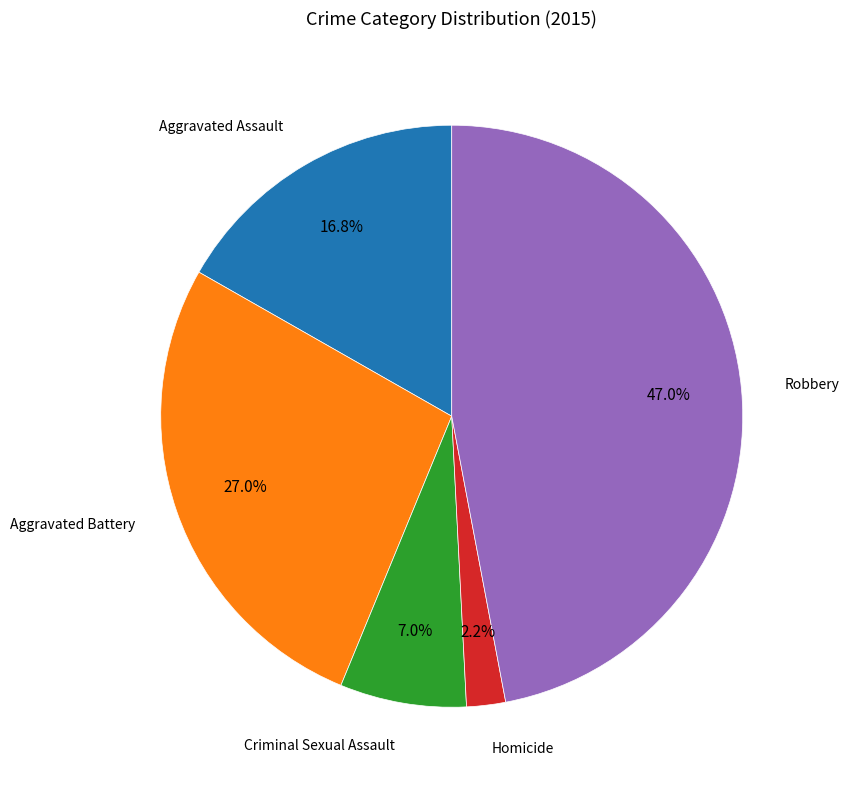

Count the number of slices in the pie.

5